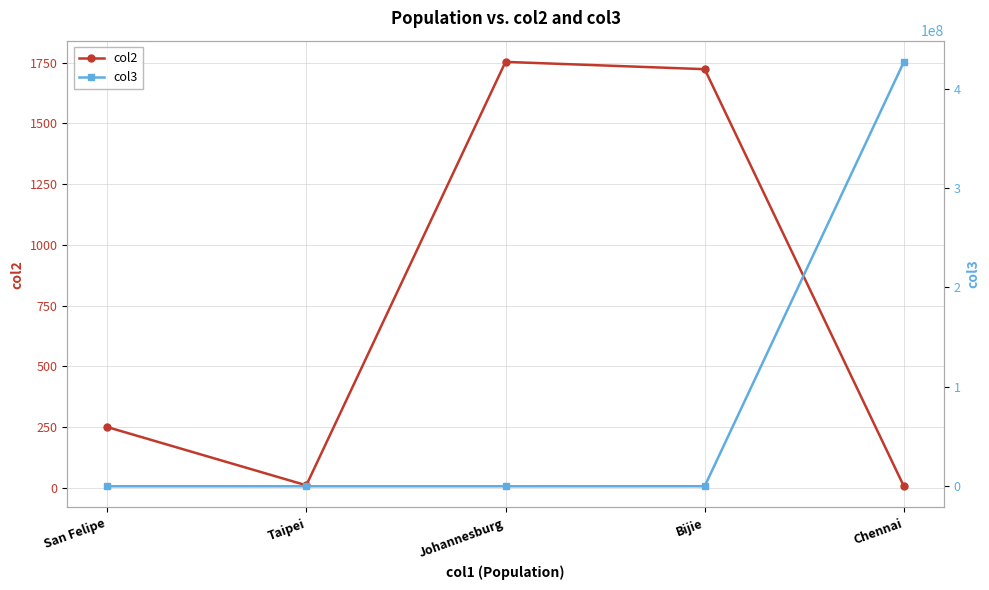

List the series in order of their peak value, highest first.

col3, col2